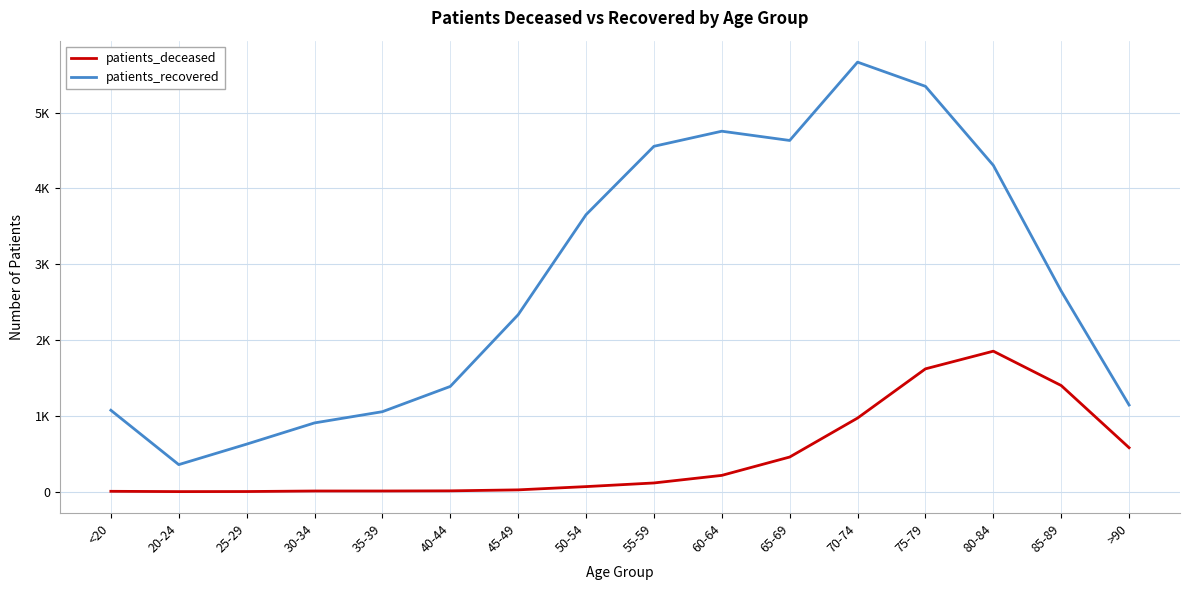

Rank the series at 85-89 from lowest to highest value.

patients_deceased, patients_recovered